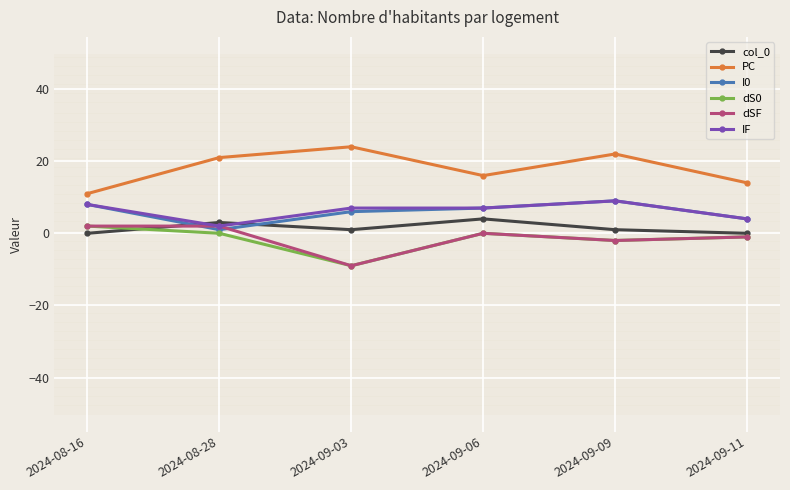

Does the chart have visible grid lines?

Yes